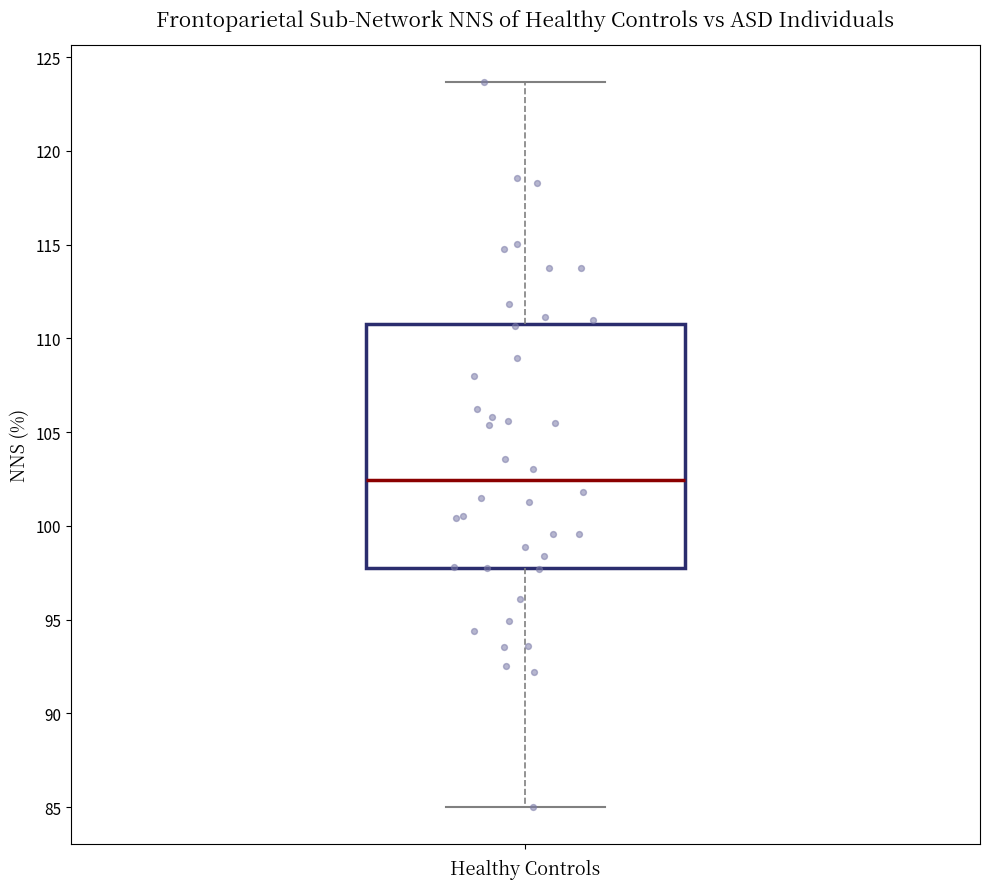

Transcribe this box plot: give where the median line is, the range the box spans, and where the two whiskers end, as read against the y-axis. The values are not printed on the chart, so give them approximately, as read against the axis.

median 102.5, box 98.0 to 111.0, whiskers 85.0 to 123.5